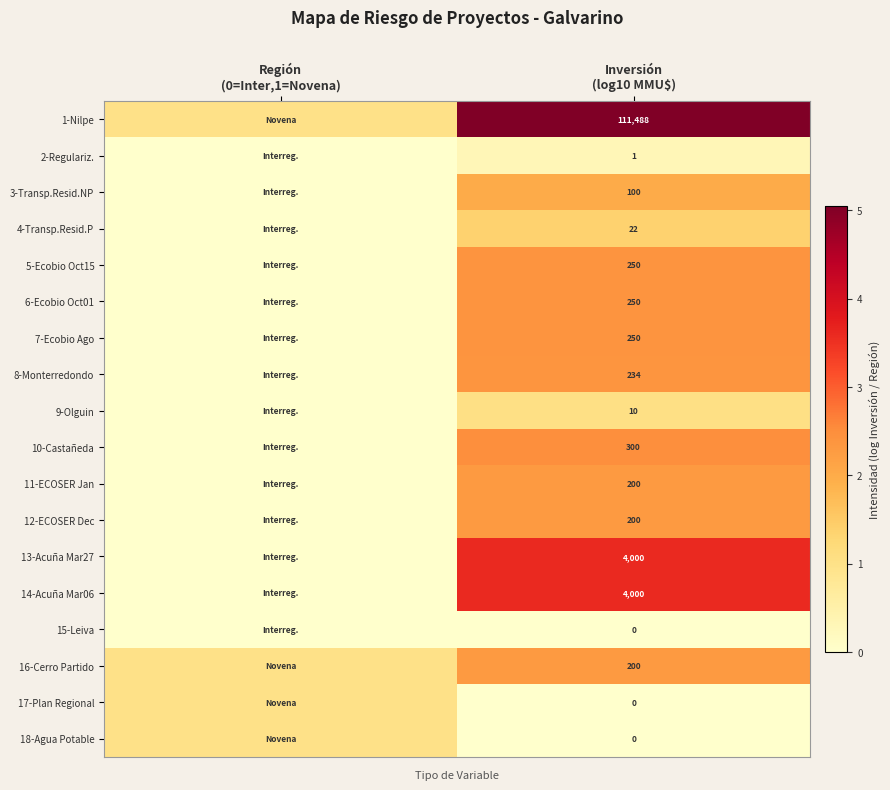

What is the spread (max minus min) of values at Región
(0=Inter,1=Novena)?

1.0